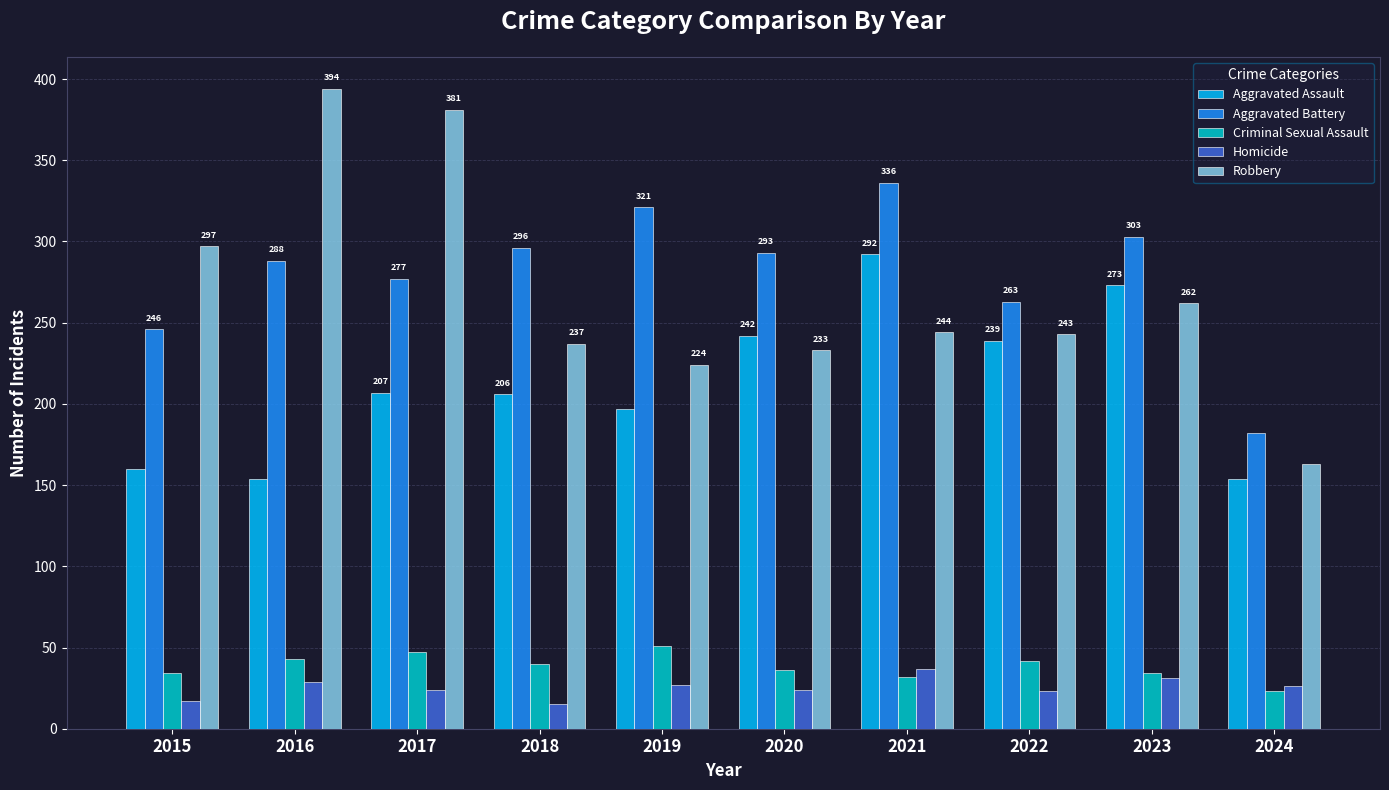

At which label does Robbery first exceed 244?

2015